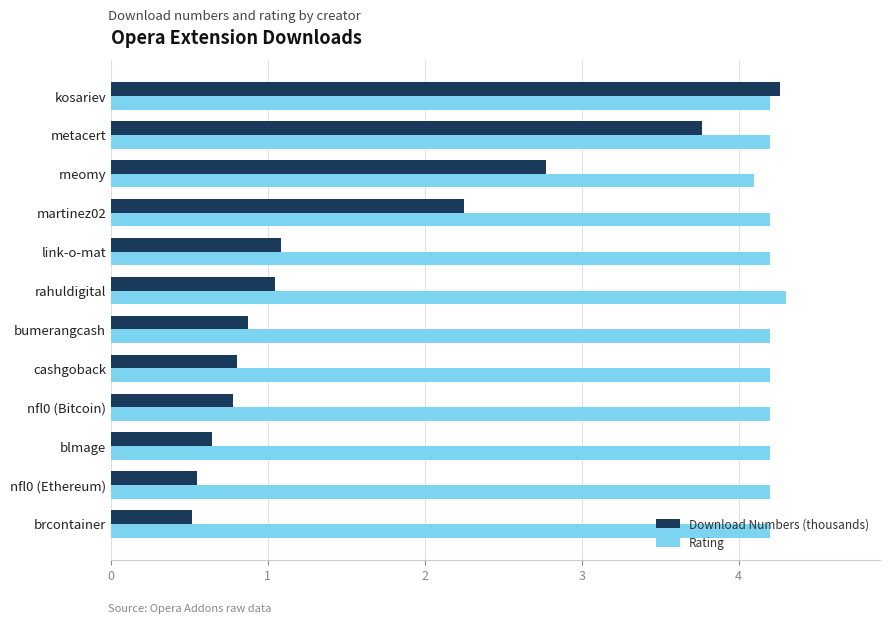

The value of Download Numbers (thousands) at kosariev is 4.3. True or false?

True